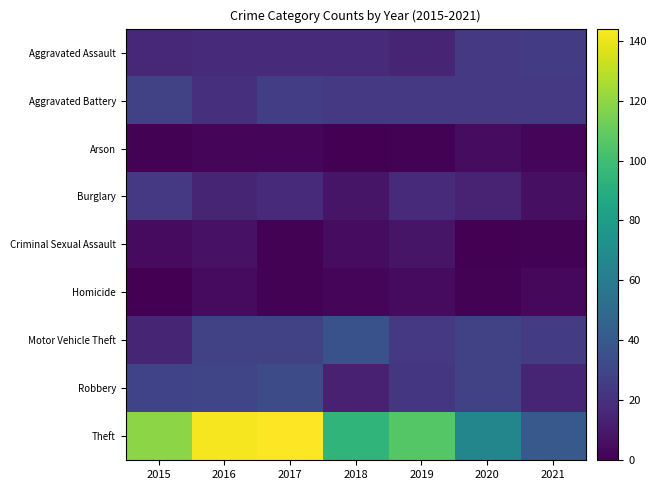

At how many categories does at least one series exceed 53?

6